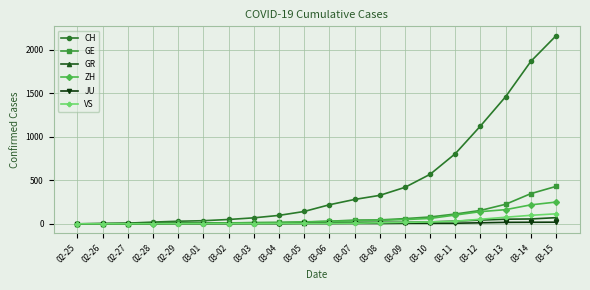

What is the total value across all series at 03-01?

62